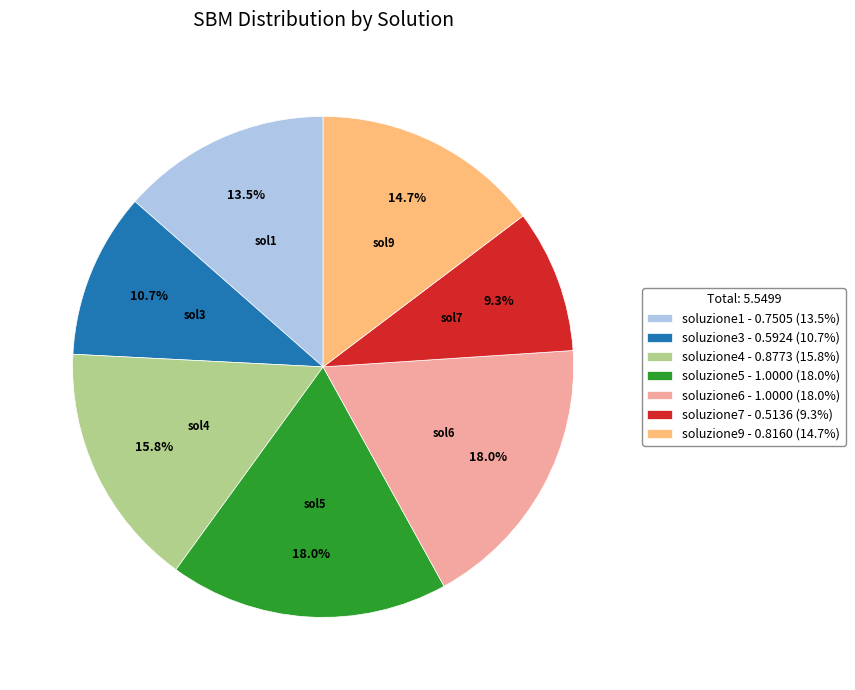

To the nearest percent, what is the difference between the largest and smallest slice percentages?

9%